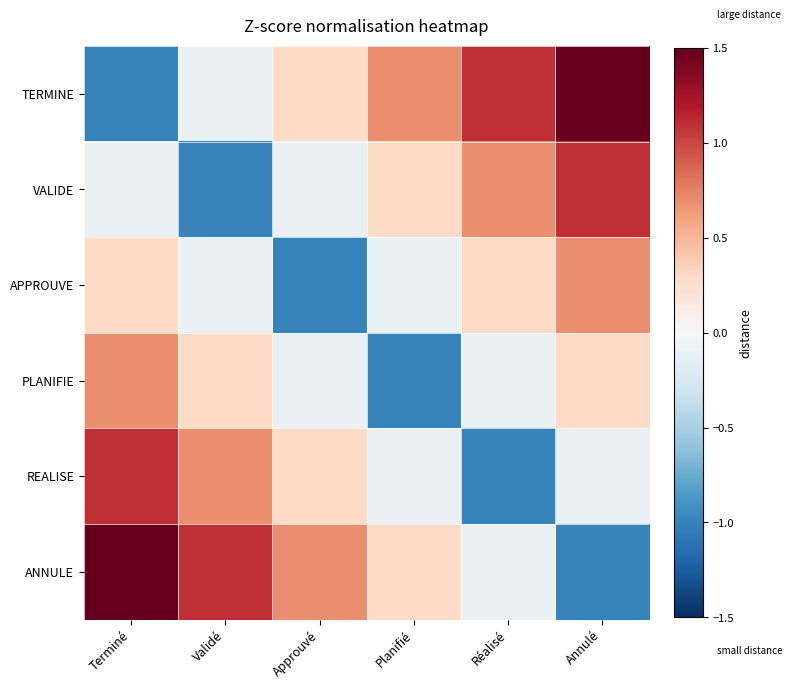

Which series has the widest spread of values?

TERMINE